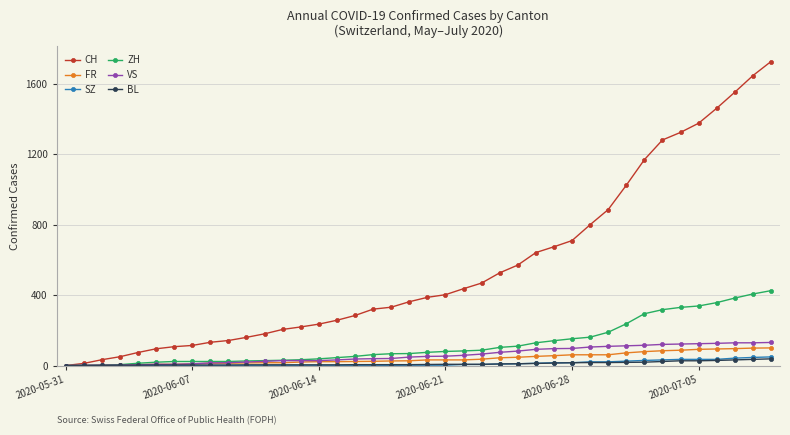

What is the maximum value for ZH?

425